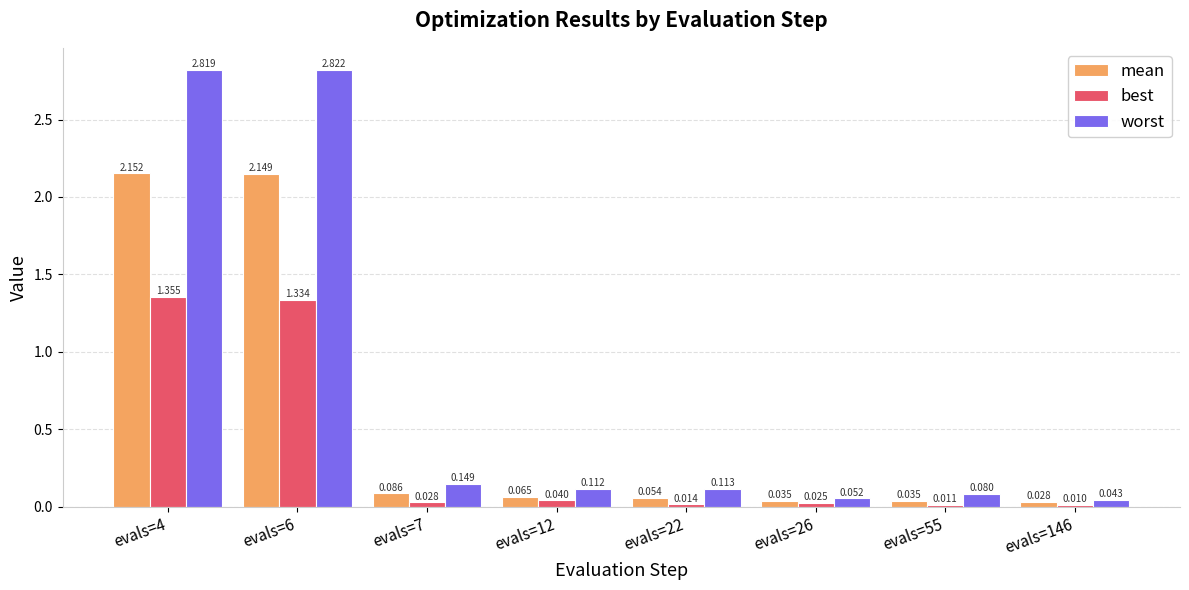

Count the number of data series in this chart.

3